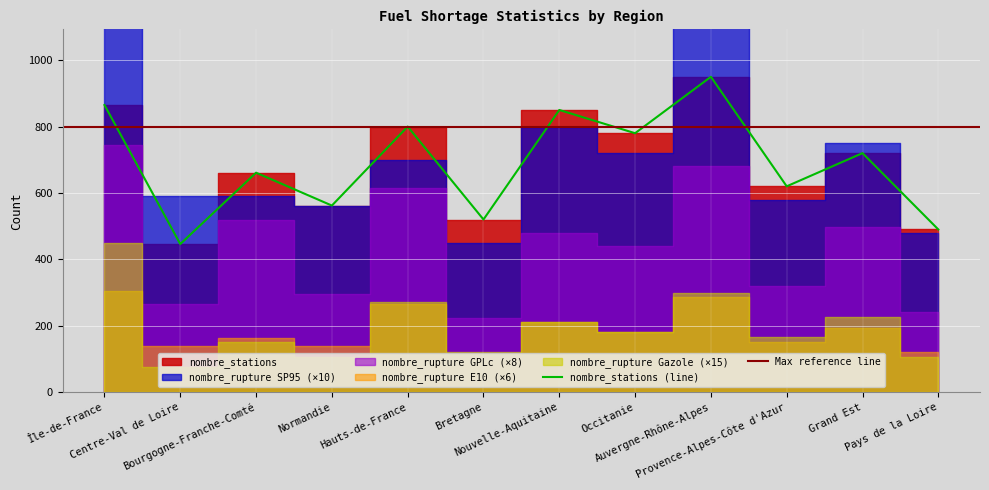

What is the minimum value for nombre_stations (line)?

446